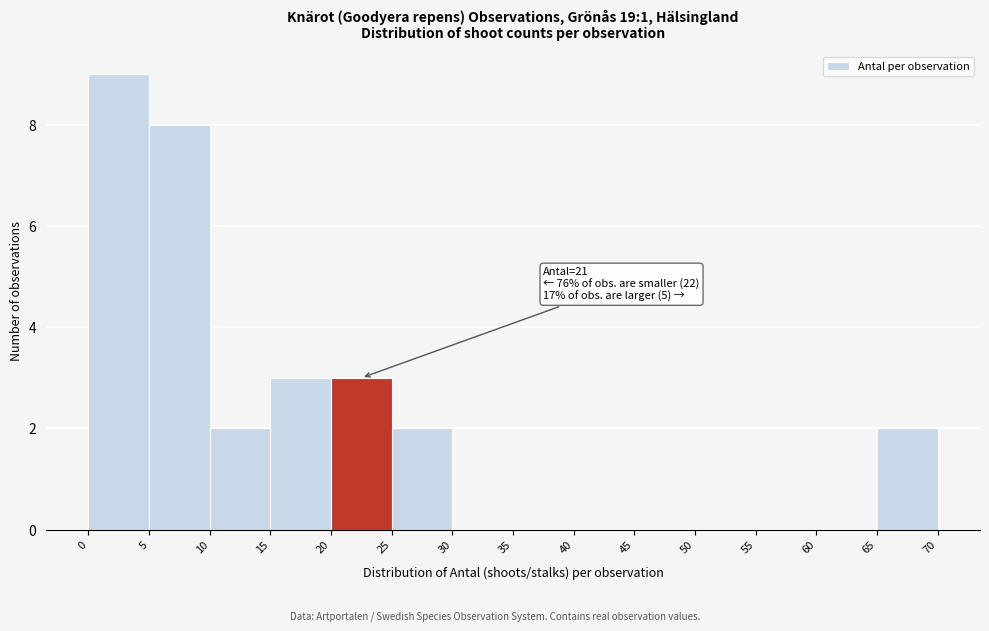

Over which range of the x-axis is the bar tallest?

0 to 5